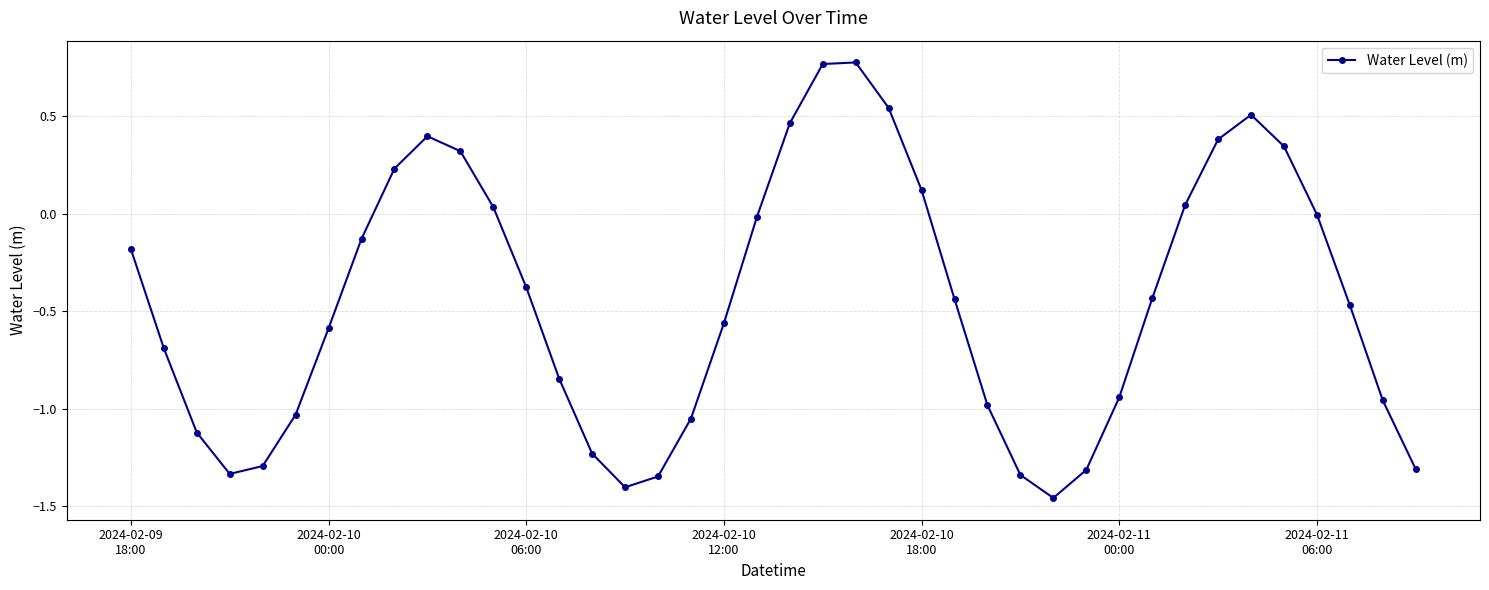

How many interior local valleys (lower than both neighbors) does the data have?

3